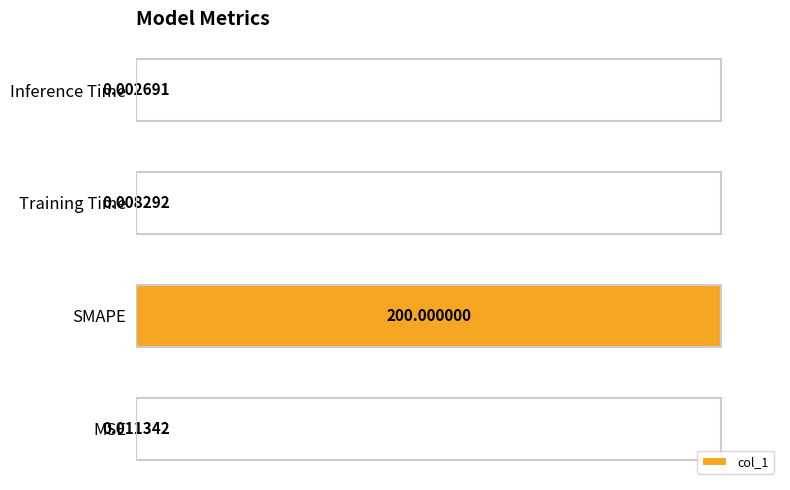

What is the change in value from MSE to SMAPE?

+1.0